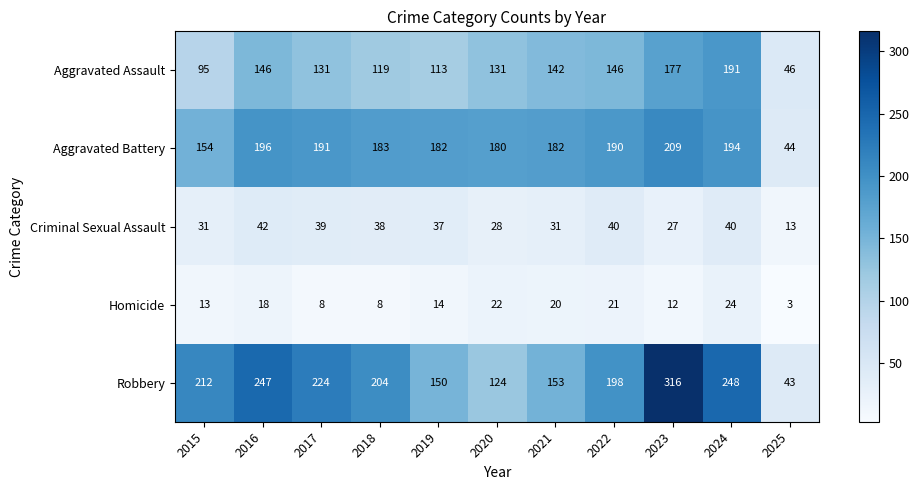

Is it true that Homicide equals 3 at 2017?

False